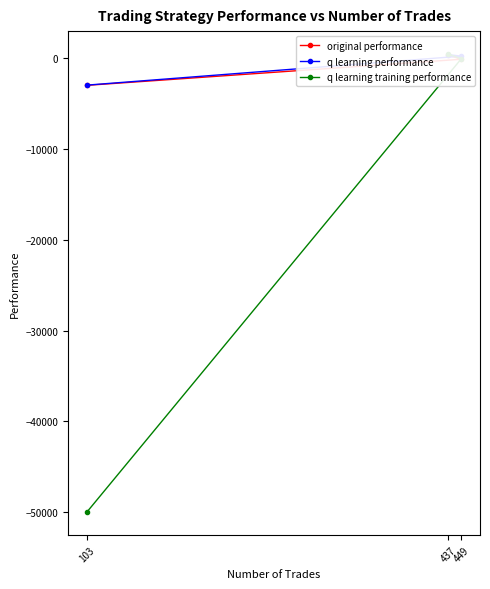

List the series in order of their peak value, highest first.

q learning training performance, q learning performance, original performance